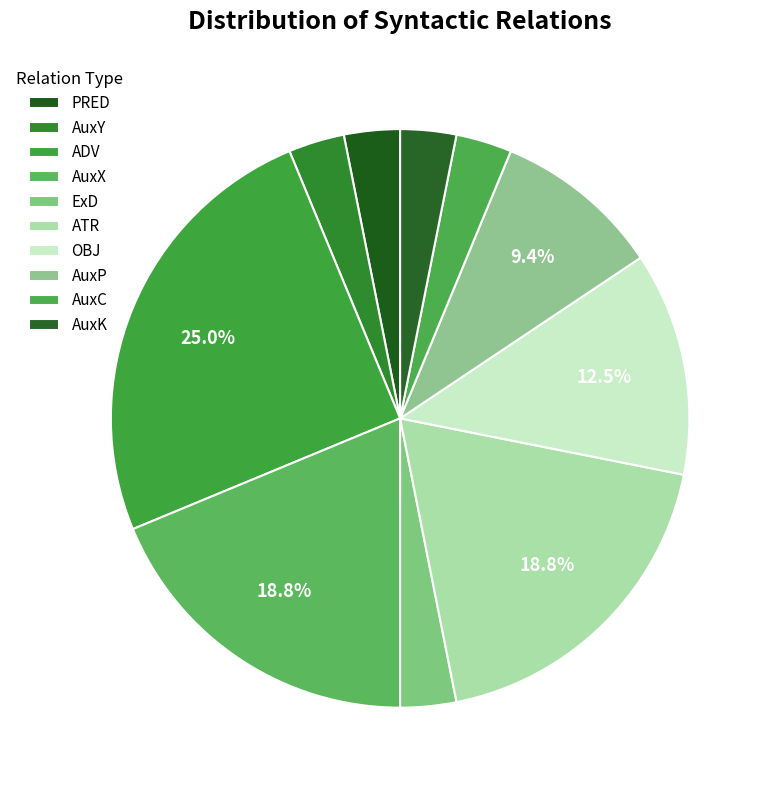

The AuxY slice represents 12% of the pie. True or false?

False